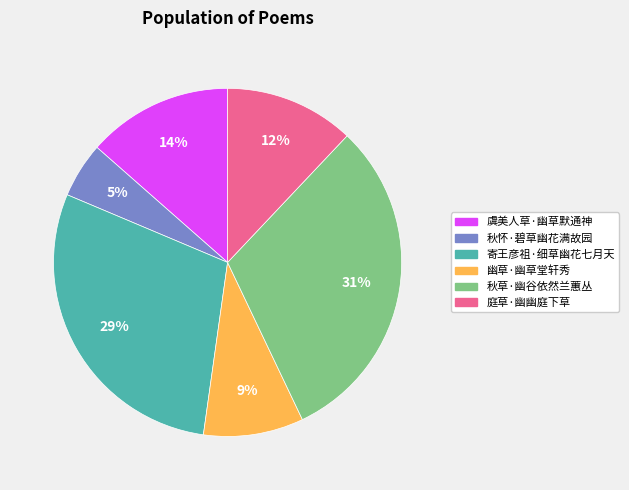

Rank the categories by value from highest to lowest.

秋草·幽谷依然兰蕙丛, 寄王彦祖·细草幽花七月天, 虞美人草·幽草默通神, 庭草·幽幽庭下草, 幽草·幽草堂轩秀, 秋怀·碧草幽花满故园